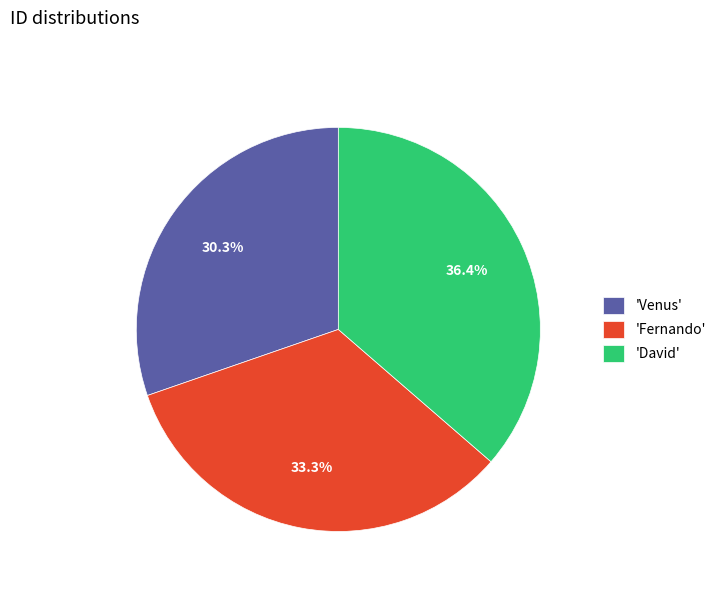

To the nearest percent, what is the difference between the largest and smallest slice percentages?

6%